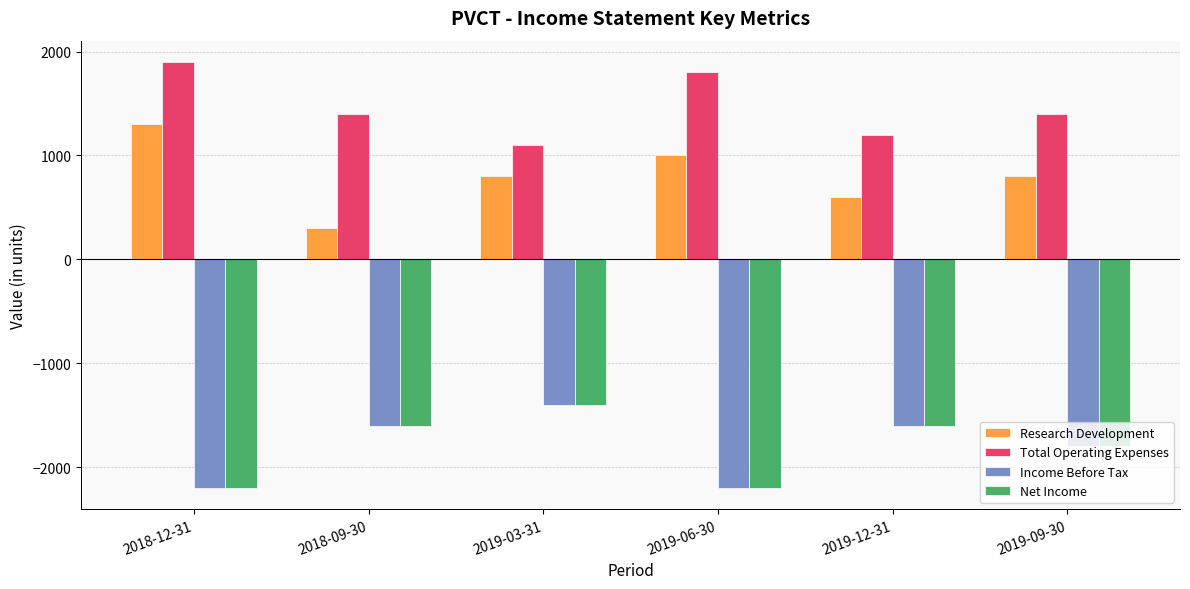

Which series has the largest range (max minus min)?

Research Development